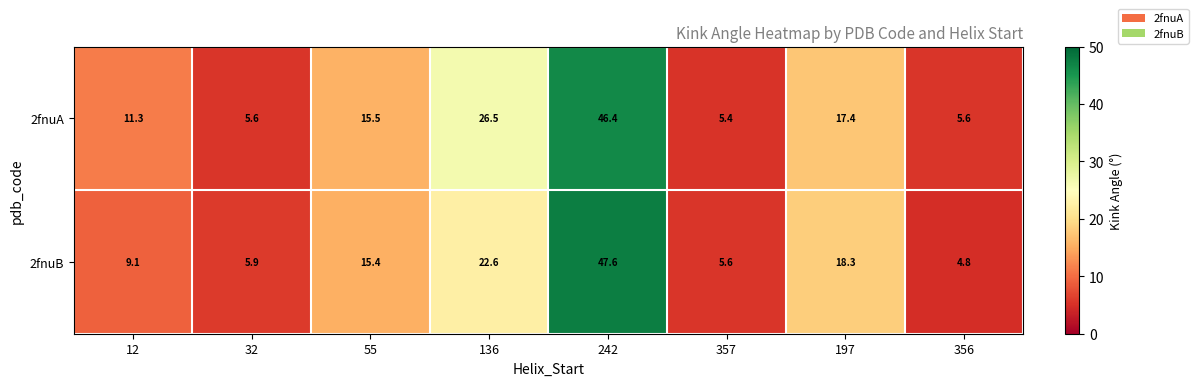

List the series in order of their overall mean, lowest first.

2fnuB, 2fnuA